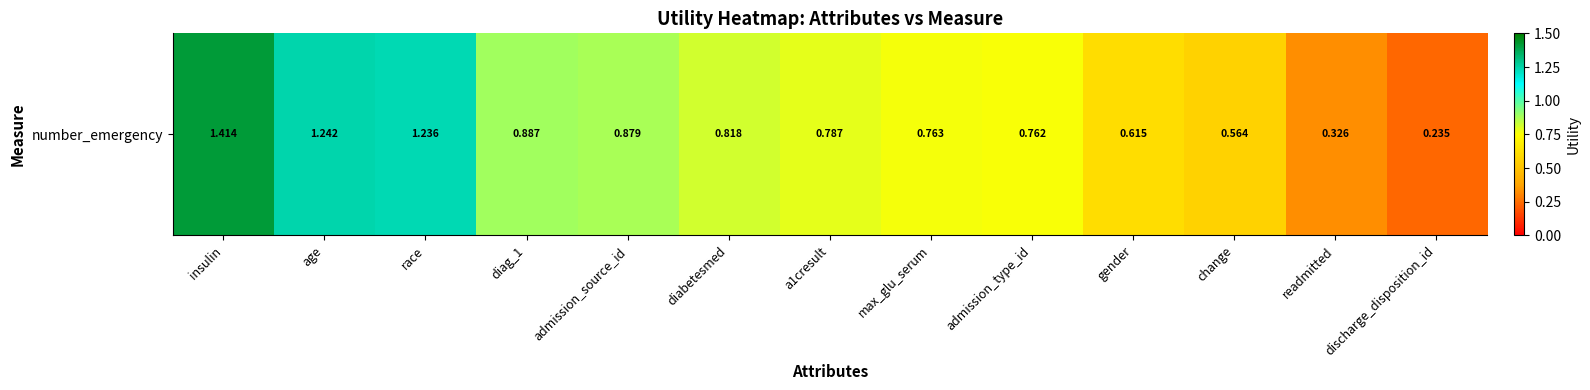

What is the average value?

0.8